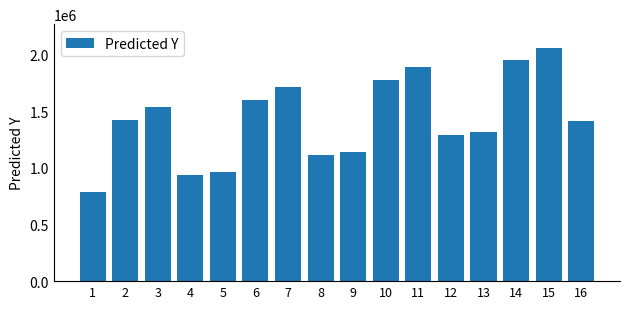

Between 4 and 10, which is larger?

10